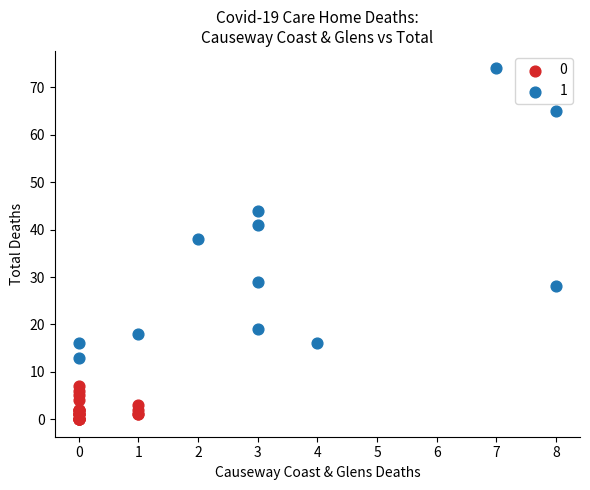

Which series has the widest spread of Y values?

1